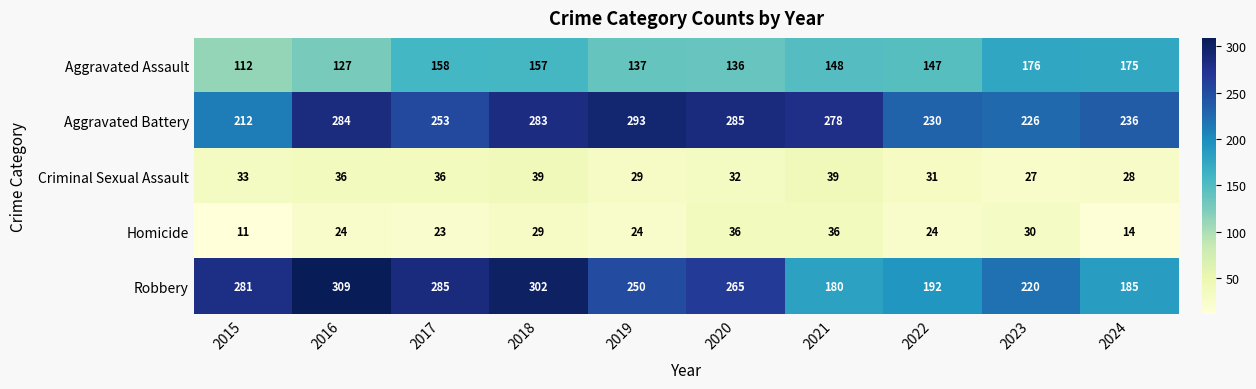

What is the average value of the Criminal Sexual Assault series?

33